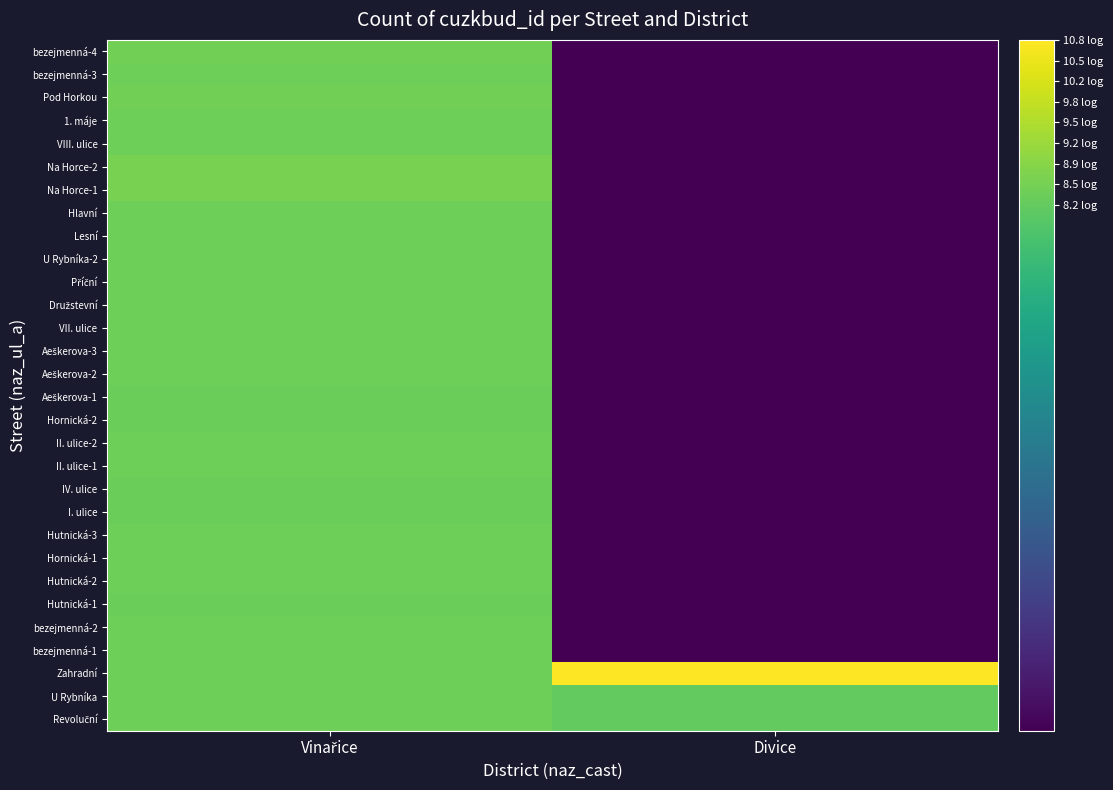

Which label corresponds to the smallest value in the chart?

Divice